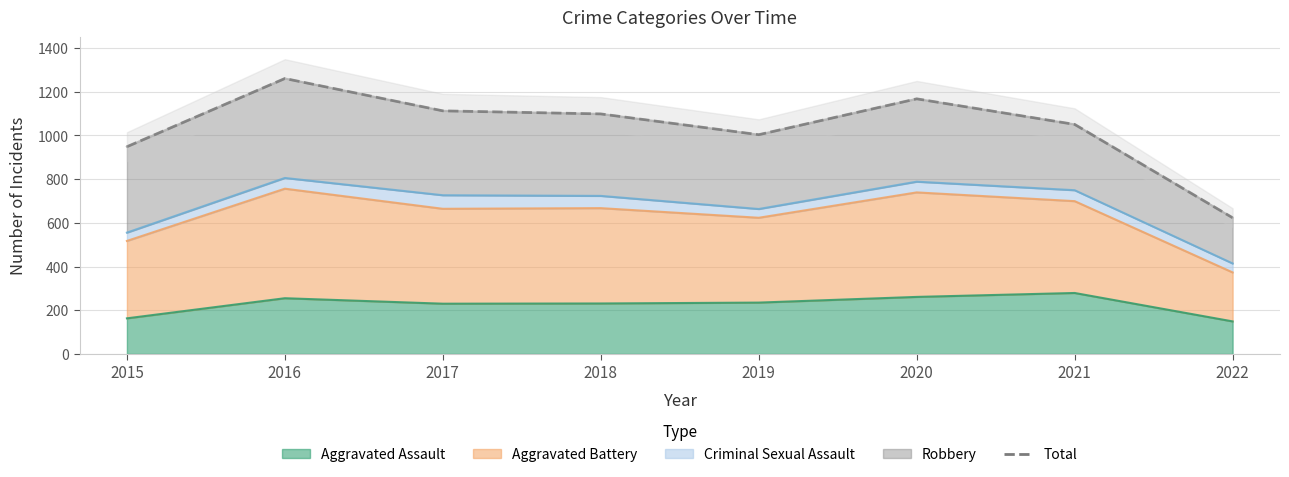

Which category has the highest value across all series?

2016